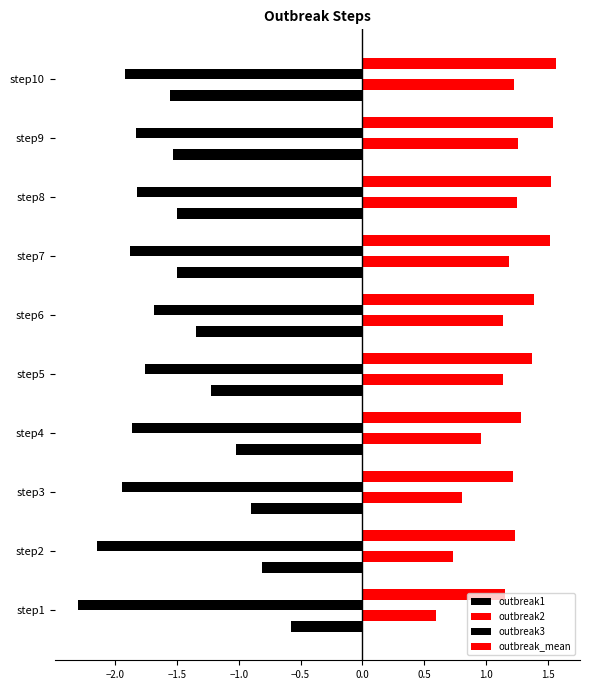

Reading left to right, transcribe all the data shown in this chart.

outbreak1: -0.6	-0.8	-0.9	-1.0	-1.2	-1.3	-1.5	-1.5	-1.5	-1.6
outbreak2: 0.6	0.7	0.8	1.0	1.1	1.1	1.2	1.2	1.3	1.2
outbreak3: -2.3	-2.2	-1.9	-1.9	-1.8	-1.7	-1.9	-1.8	-1.8	-1.9
outbreak_mean: 1.2	1.2	1.2	1.3	1.4	1.4	1.5	1.5	1.5	1.6